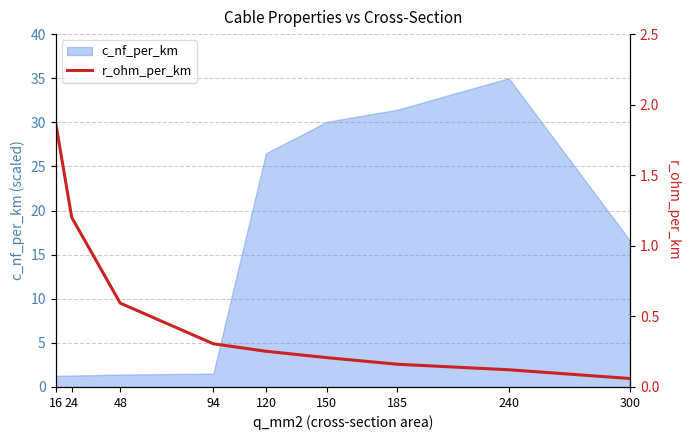

The value of c_nf_per_km at 120 is 26.5. True or false?

True